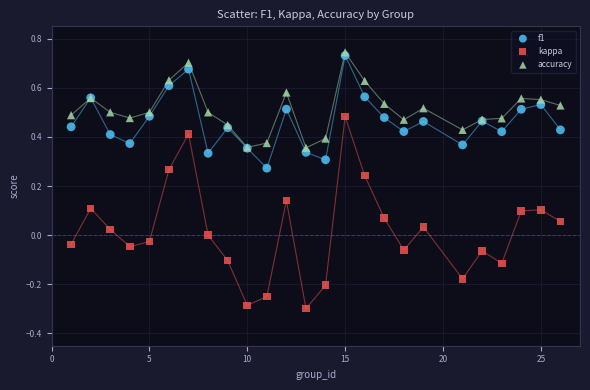

Which series has the largest Y range (max minus min)?

kappa